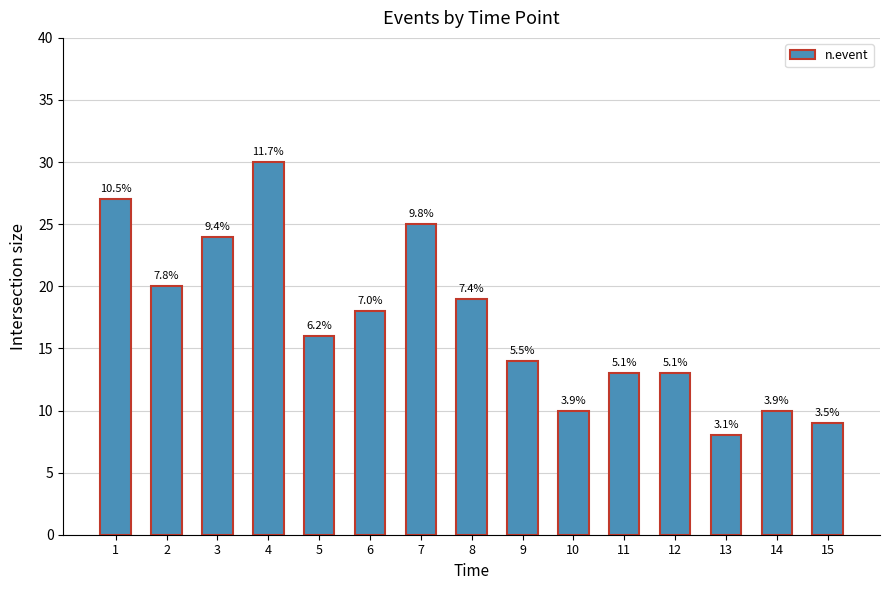

What is the greatest value displayed?

30